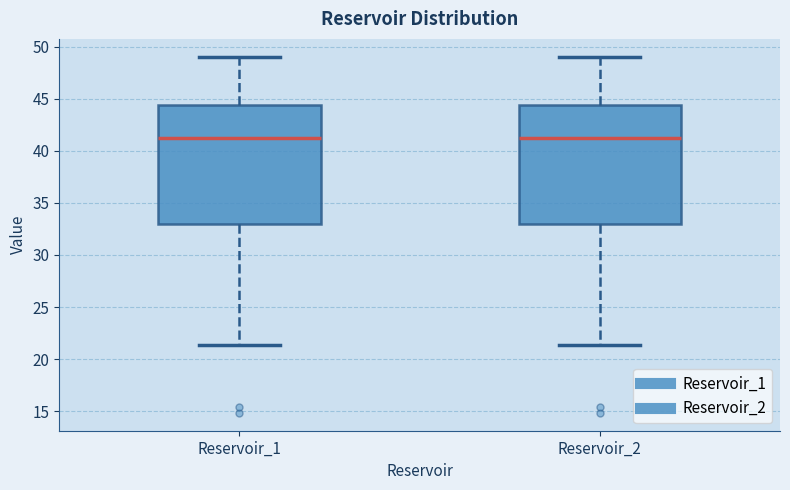

Reading left to right, read every box against the y-axis: the position of its median line, the range the box covers, and the ends of its whiskers. The values are not printed on the chart, so give them approximately, as read against the axis.

Reservoir_1: median 41.0, box 33.0 to 44.5, whiskers 21.5 to 49.0
Reservoir_2: median 41.0, box 33.0 to 44.5, whiskers 21.5 to 49.0